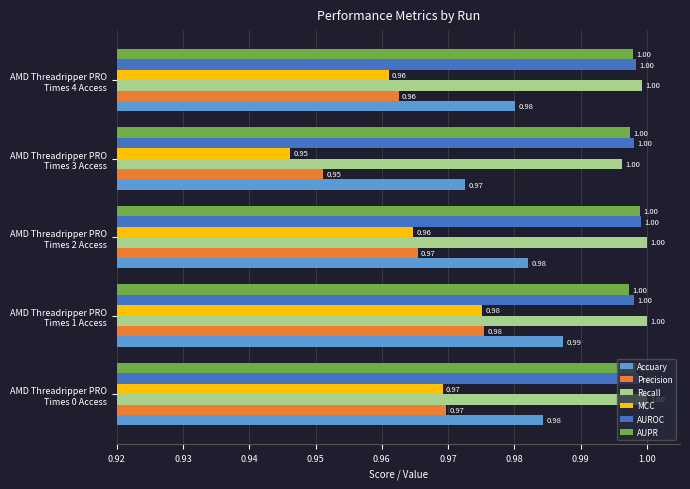

At how many categories does at least one series exceed 0?

5